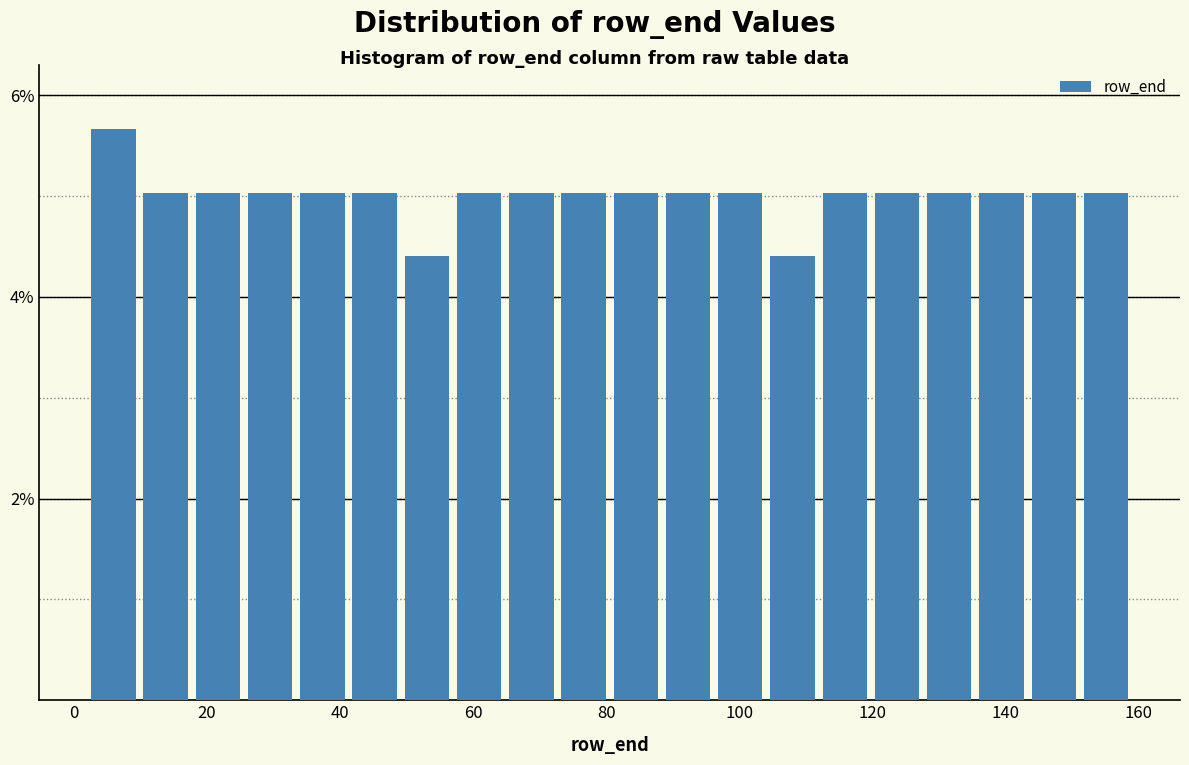

Around what value on the x-axis is the tallest bar? Give the approximate position of its centre, as read against the axis.

6